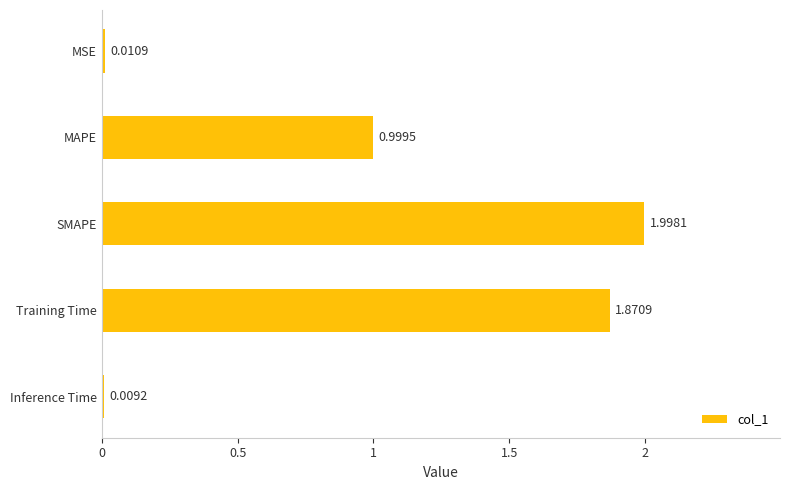

At which category does the chart reach its minimum across all series?

Inference Time